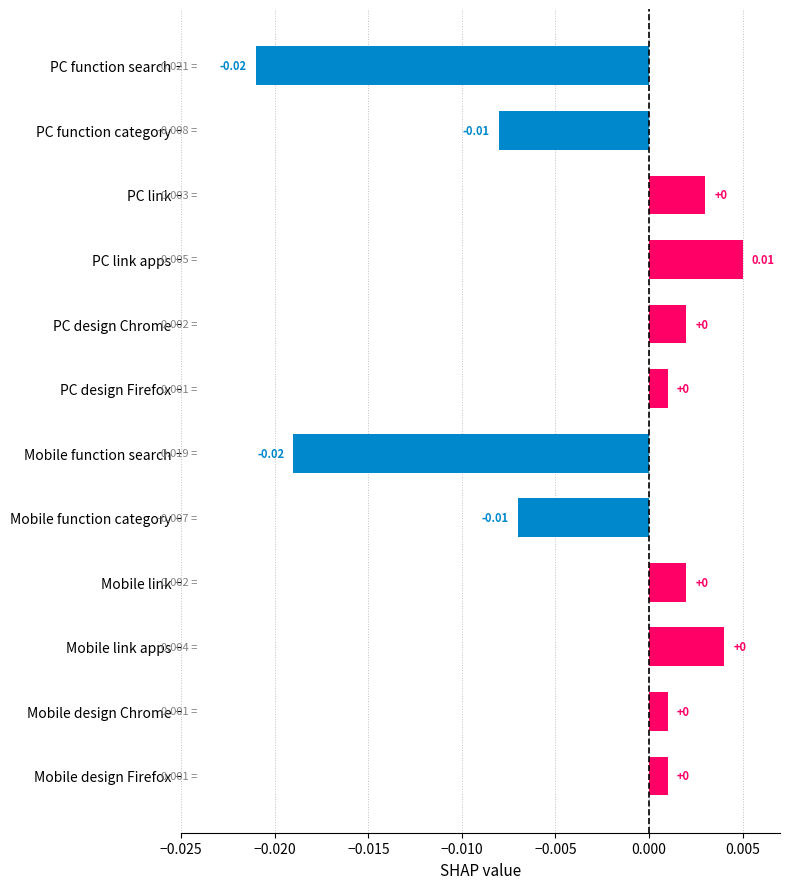

Which label corresponds to the largest value in the chart?

PC link apps